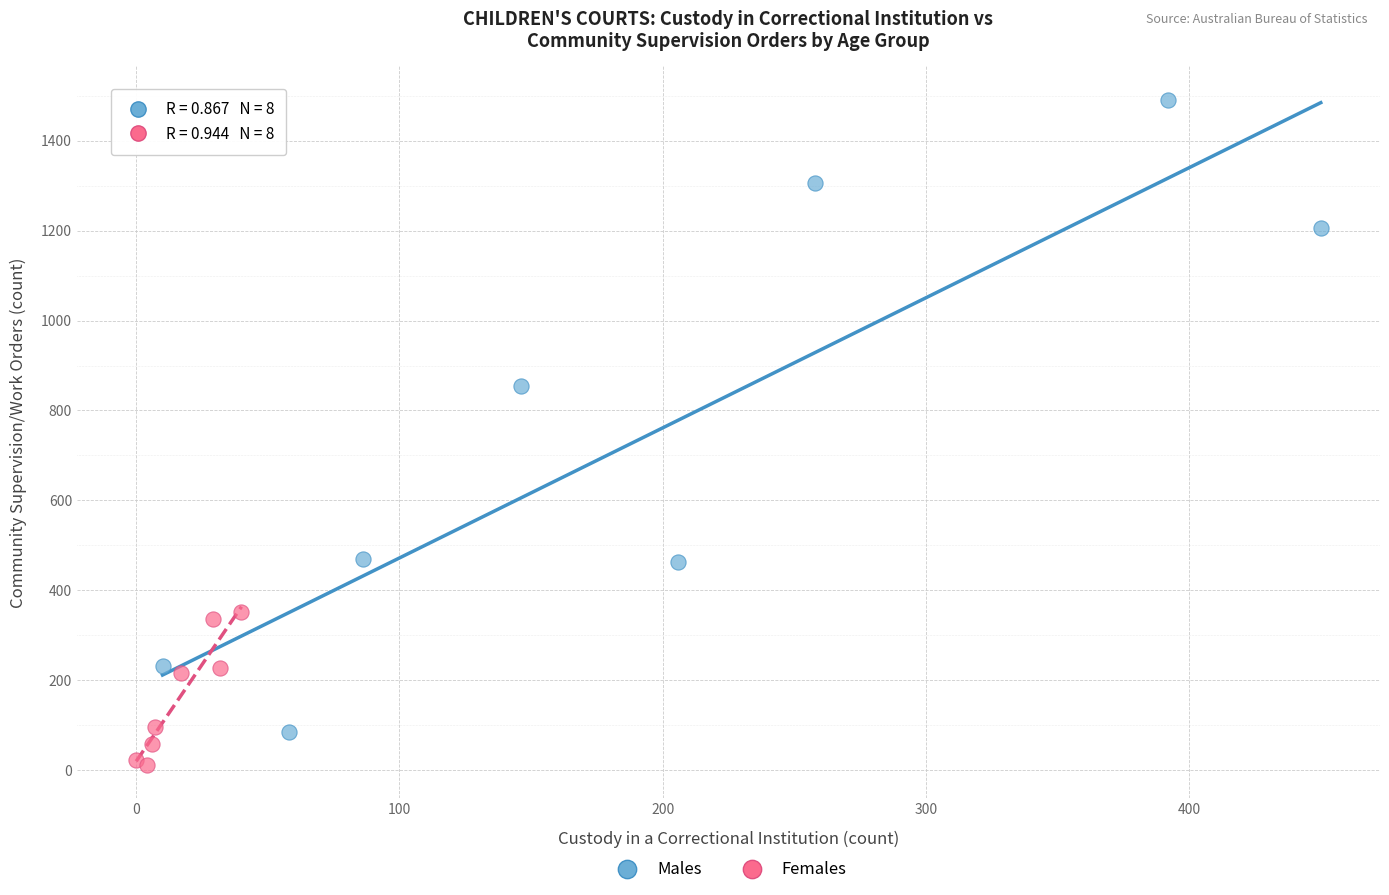

Which series contains the lowest Y value?

Females